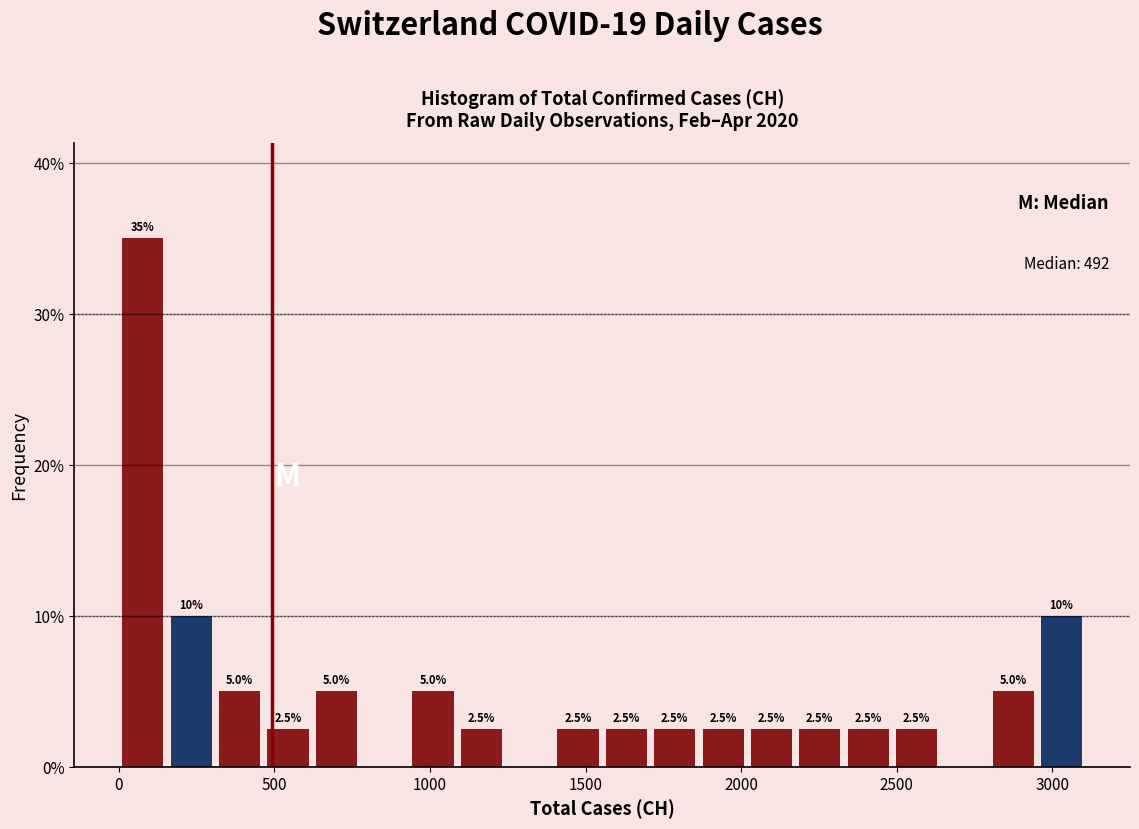

Around what value on the x-axis is the tallest bar? Give the approximate position of its centre, as read against the axis.

100